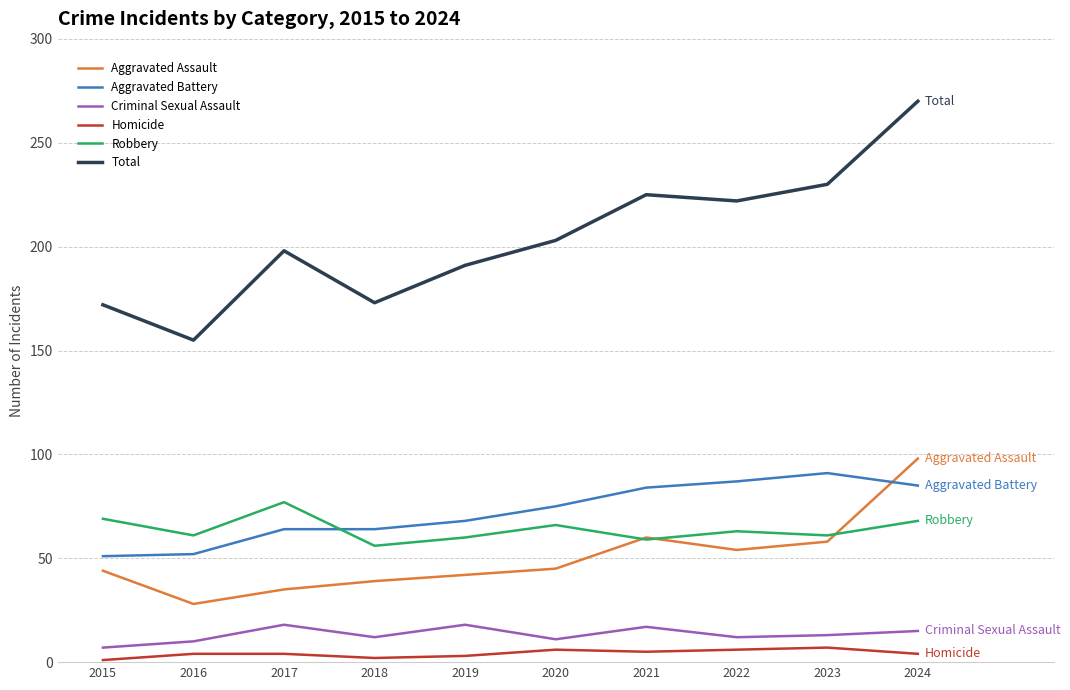

What is the sum of the Aggravated Assault values at 2016 and 2022?

82